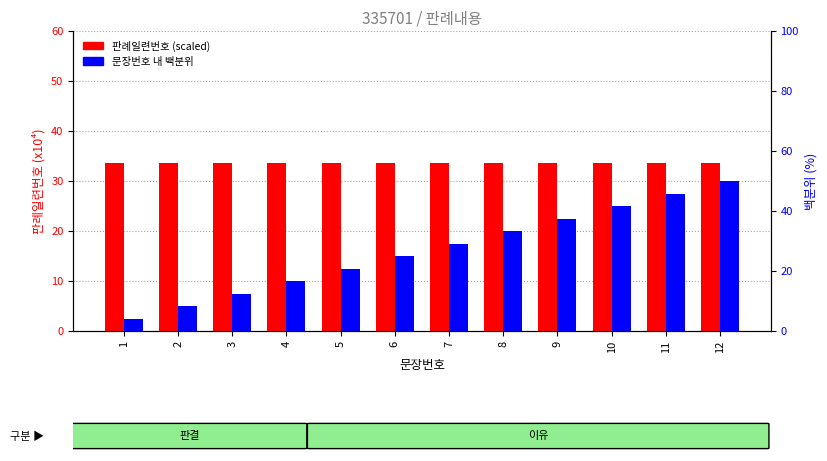

Rank the series at 10 from lowest to highest value.

문장번호 내 백분위, 판례일련번호 (scaled)